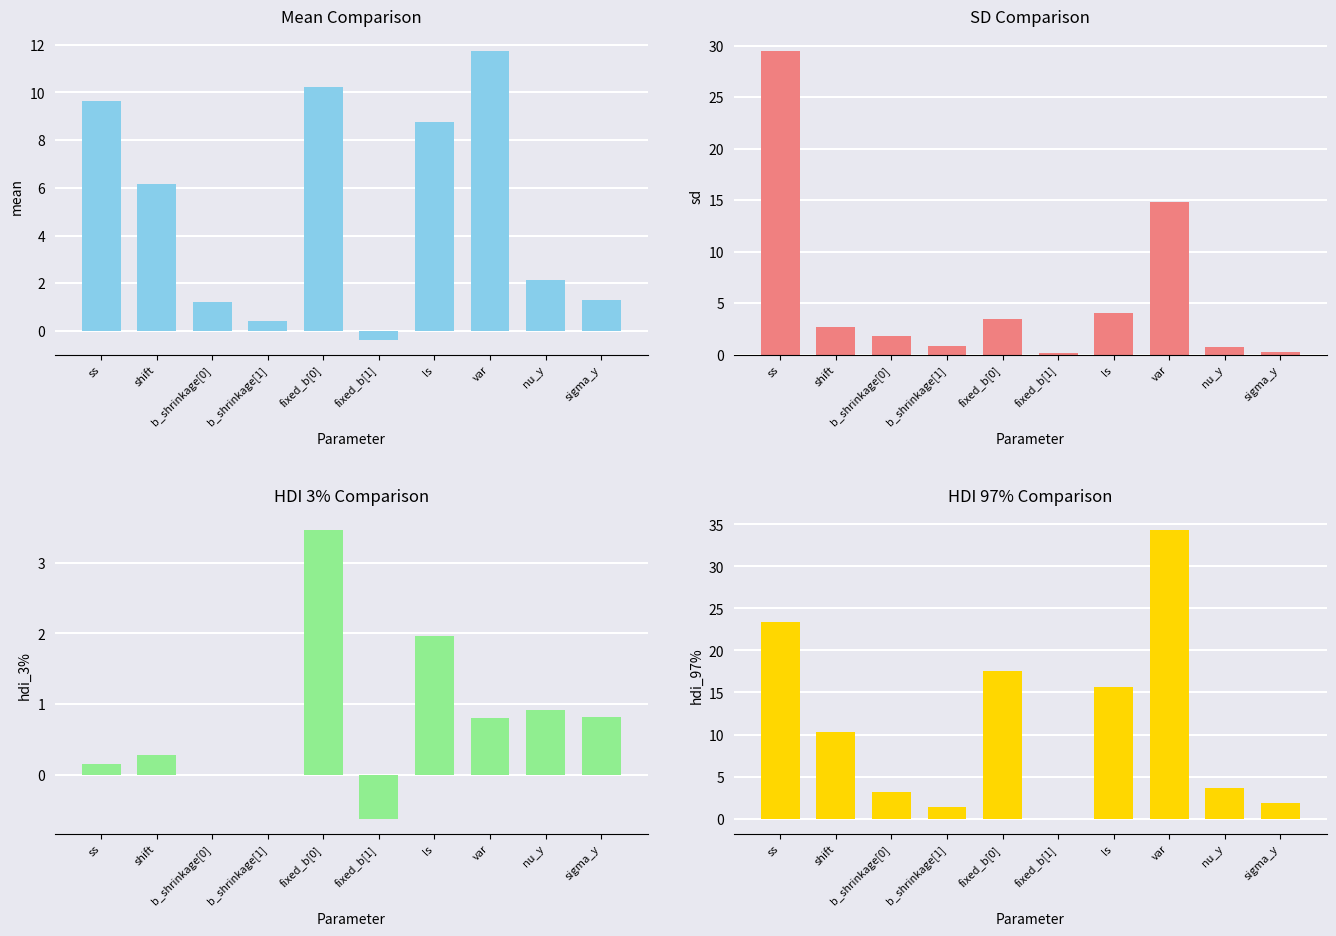

Reading left to right, transcribe all the data shown in this chart.

mean: ss=9.7	shift=6.2	b_shrinkage[0]=1.2	b_shrinkage[1]=0.4	fixed_b[0]=10.2	fixed_b[1]=-0.4	ls=8.8	var=11.7	nu_y=2.1	sigma_y=1.3
sd: ss=29.4	shift=2.7	b_shrinkage[0]=1.8	b_shrinkage[1]=0.8	fixed_b[0]=3.5	fixed_b[1]=0.1	ls=4.0	var=14.8	nu_y=0.8	sigma_y=0.3
hdi_3%: ss=0.2	shift=0.3	b_shrinkage[0]=0.0	b_shrinkage[1]=0.0	fixed_b[0]=3.5	fixed_b[1]=-0.6	ls=2.0	var=0.8	nu_y=0.9	sigma_y=0.8
hdi_97%: ss=23.4	shift=10.3	b_shrinkage[0]=3.2	b_shrinkage[1]=1.4	fixed_b[0]=17.6	fixed_b[1]=-0.1	ls=15.6	var=34.3	nu_y=3.7	sigma_y=1.9